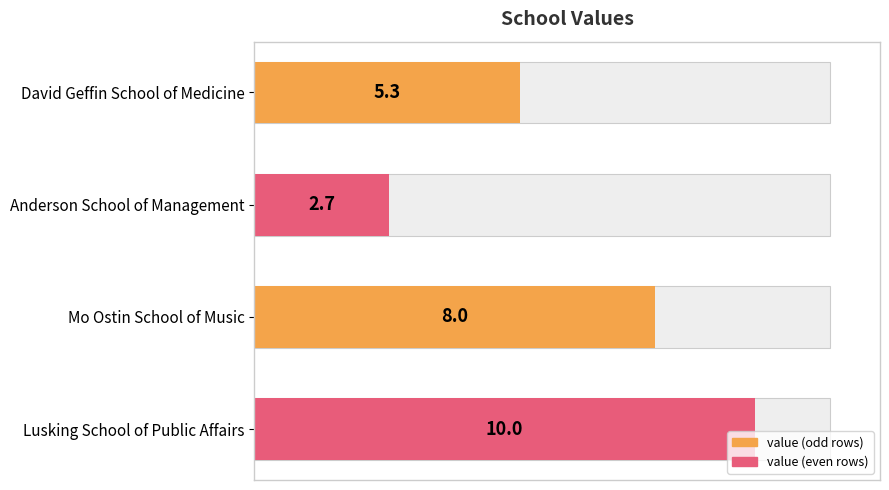

True or false: the data shows 5.4 at Mo Ostin School of Music.

False